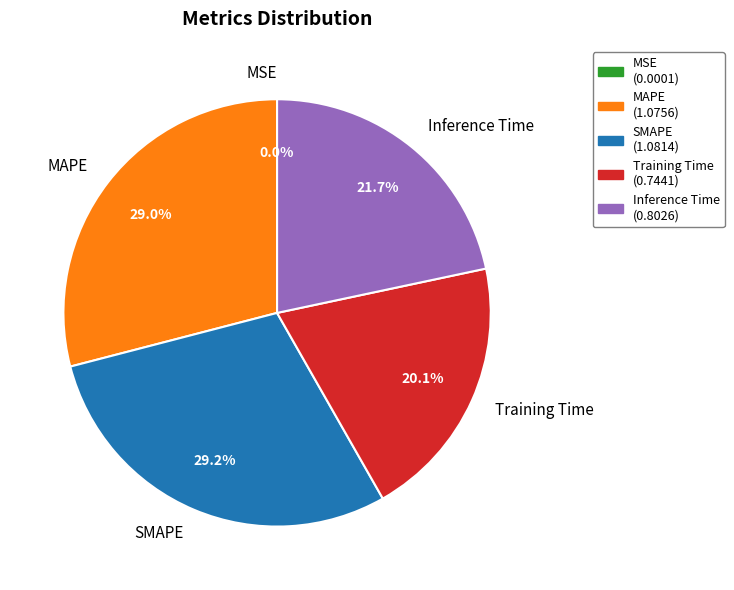

True or false: SMAPE accounts for 29% of the total.

True